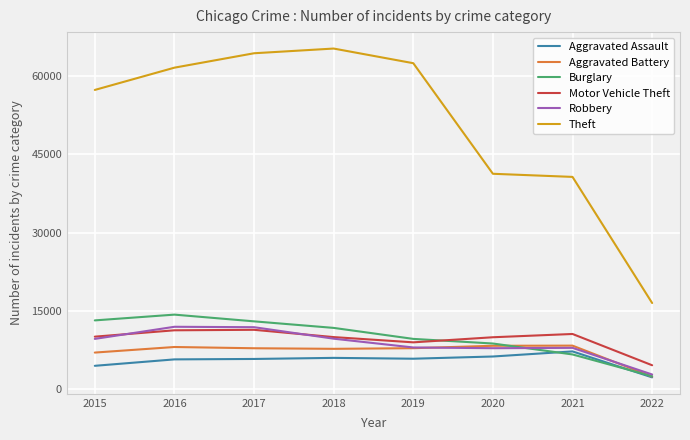

Which series has the largest range (max minus min)?

Theft